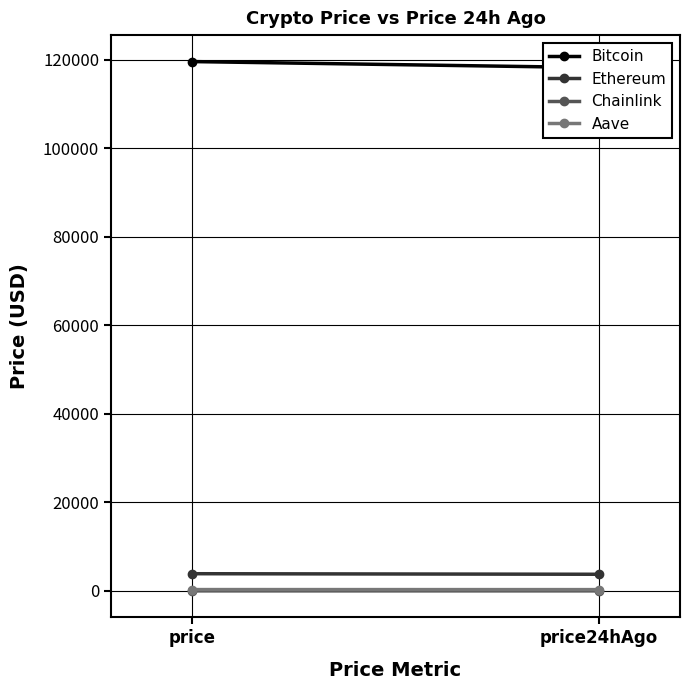

How many data points in Chainlink are above 19?

1